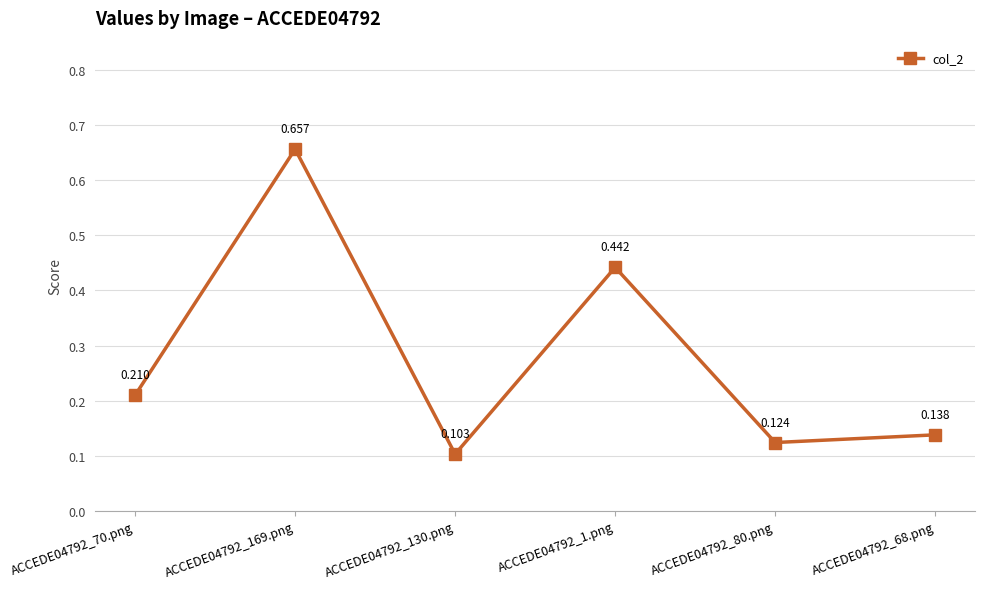

What is the label of the 2nd point from the left?

ACCEDE04792_169.png